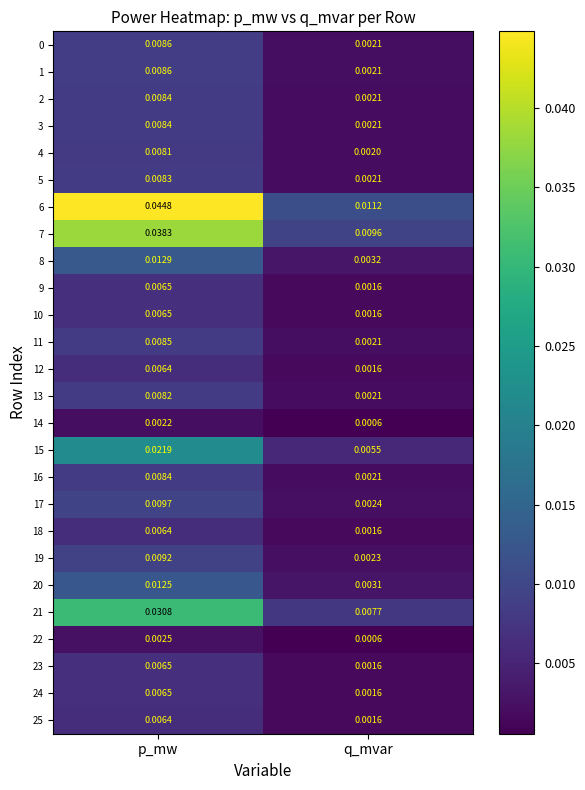

At which category is the sum across all series the highest?

p_mw